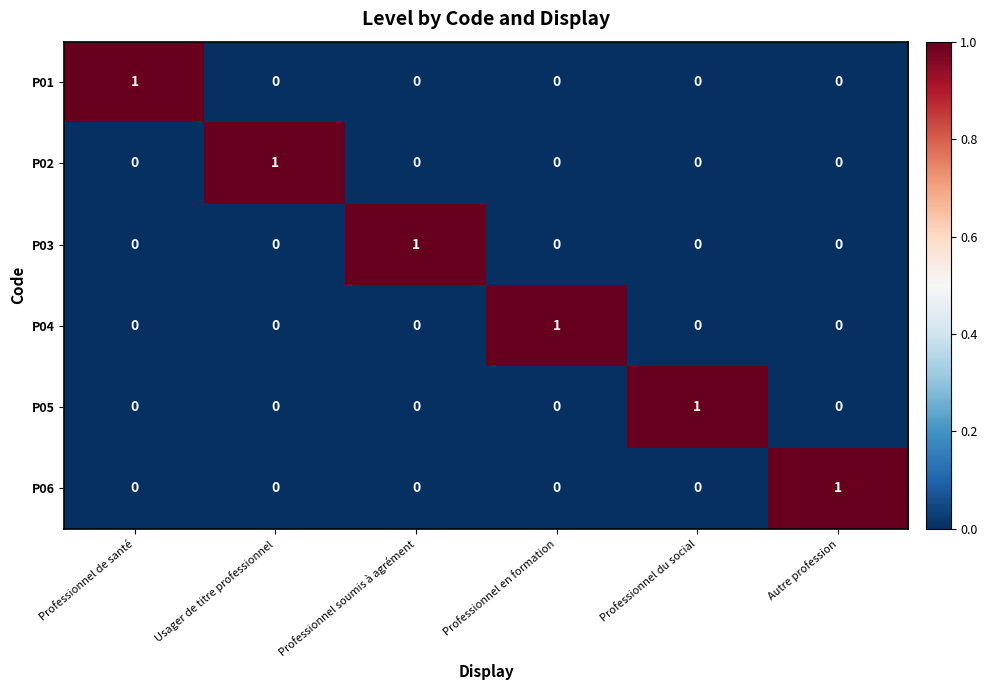

Is it true that P05 equals 0 at Professionnel soumis à agrément?

True